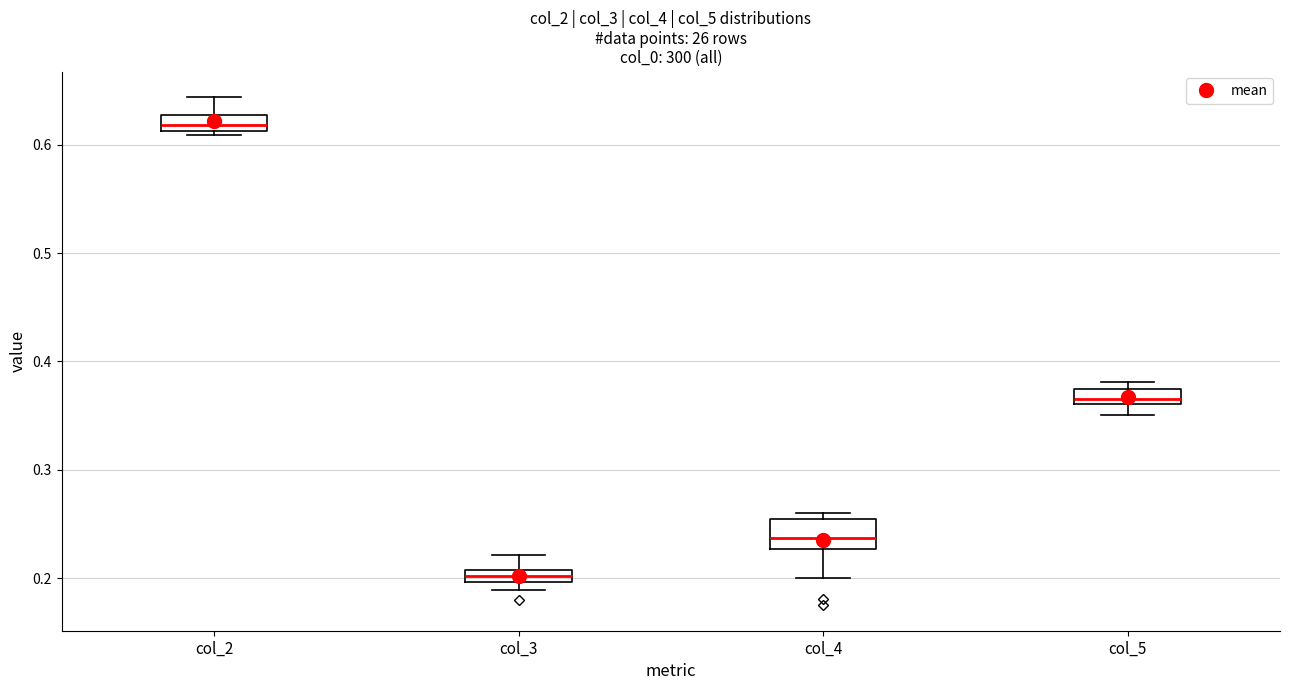

Where is the upper edge of the box for col_4 on the y-axis? The values are not printed on the chart, so give them approximately, as read against the axis.

0.25